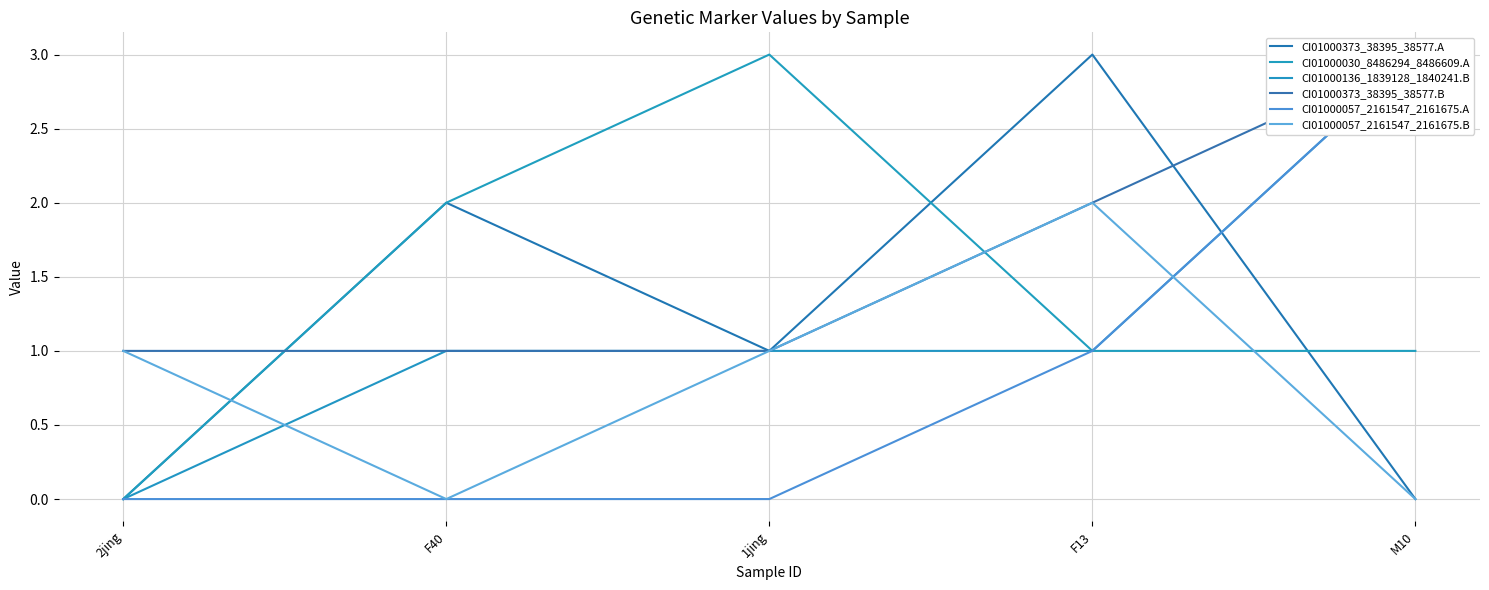

What is the approximate value of CI01000373_38395_38577.A at F13?

3